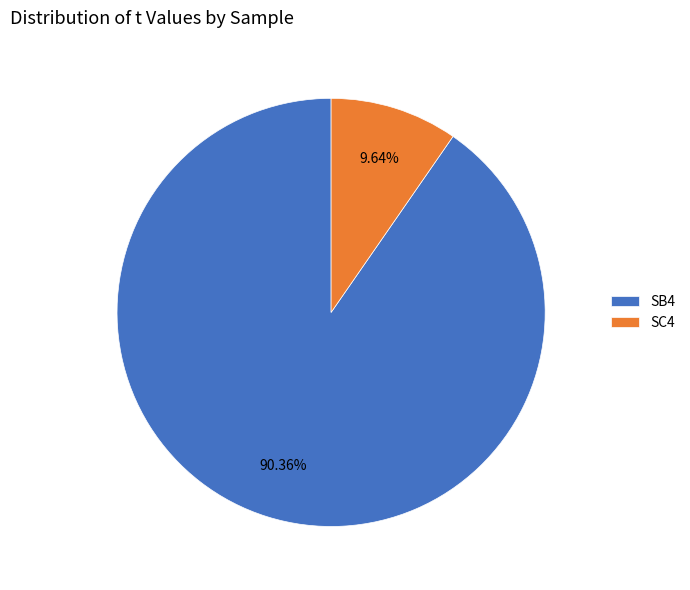

Is there a majority slice in this chart?

Yes